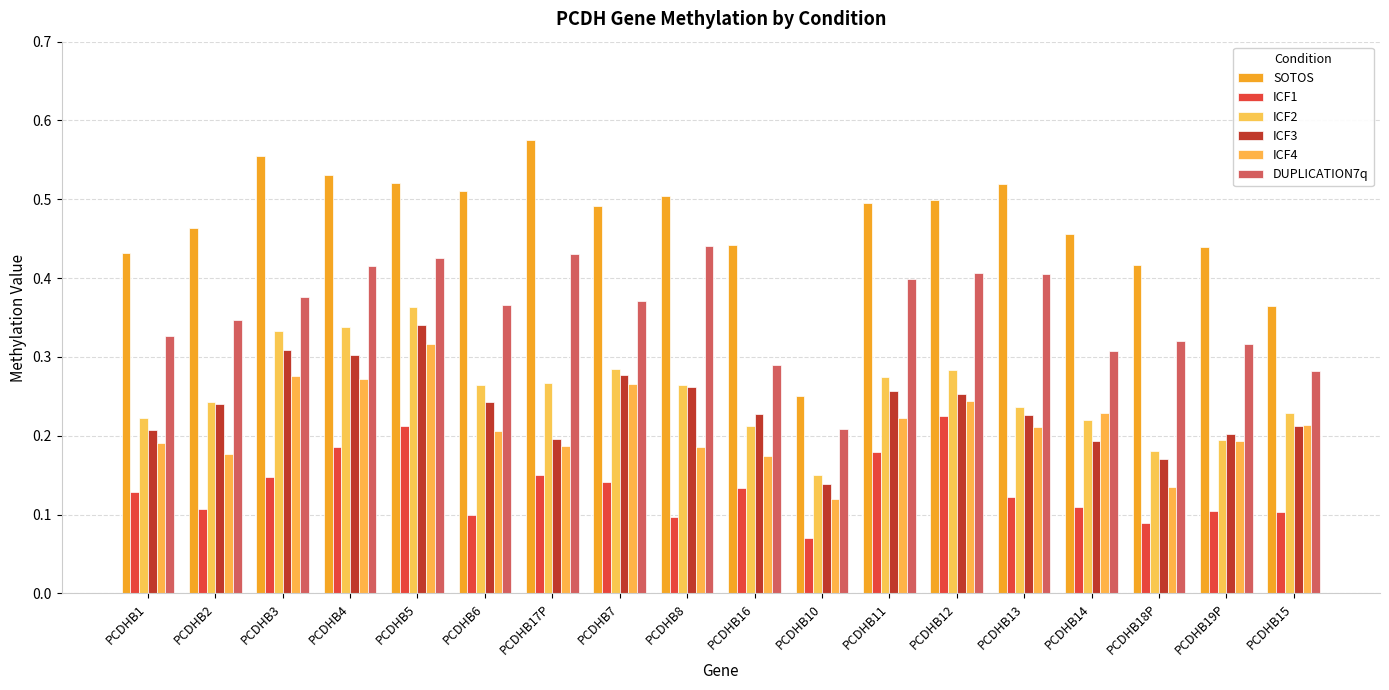

How many DUPLICATION7q values are between 0 and 1?

18